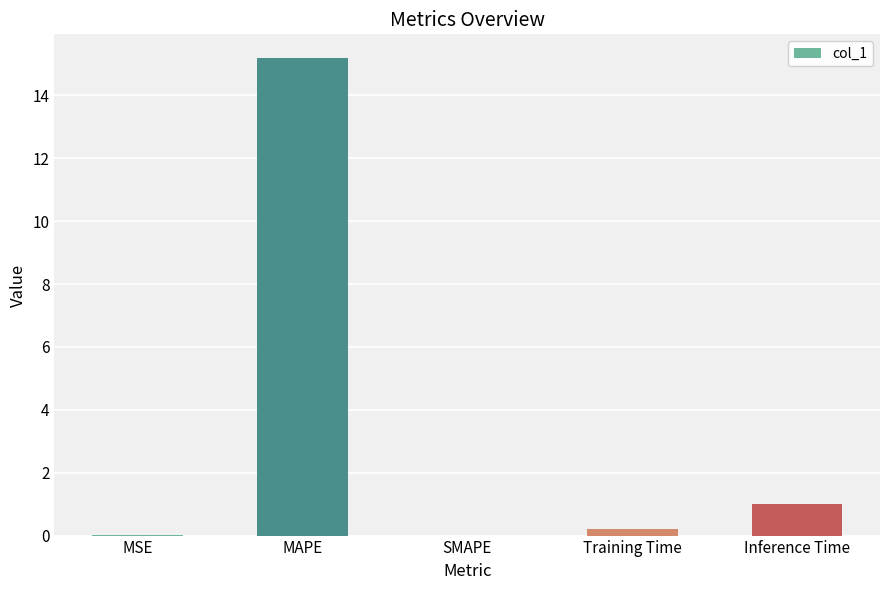

At which label is the value closest to 7?

Inference Time